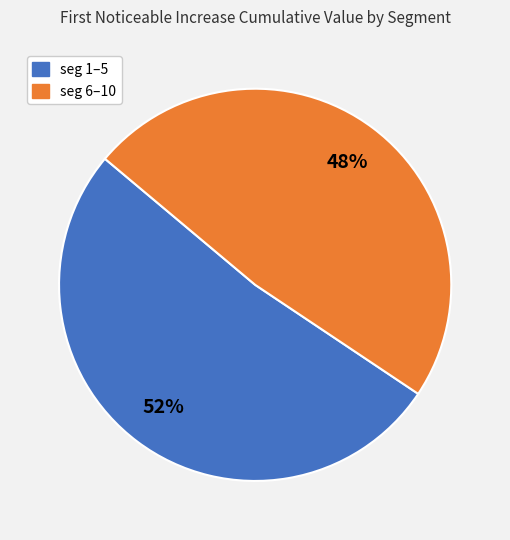

Is there a majority slice in this chart?

Yes